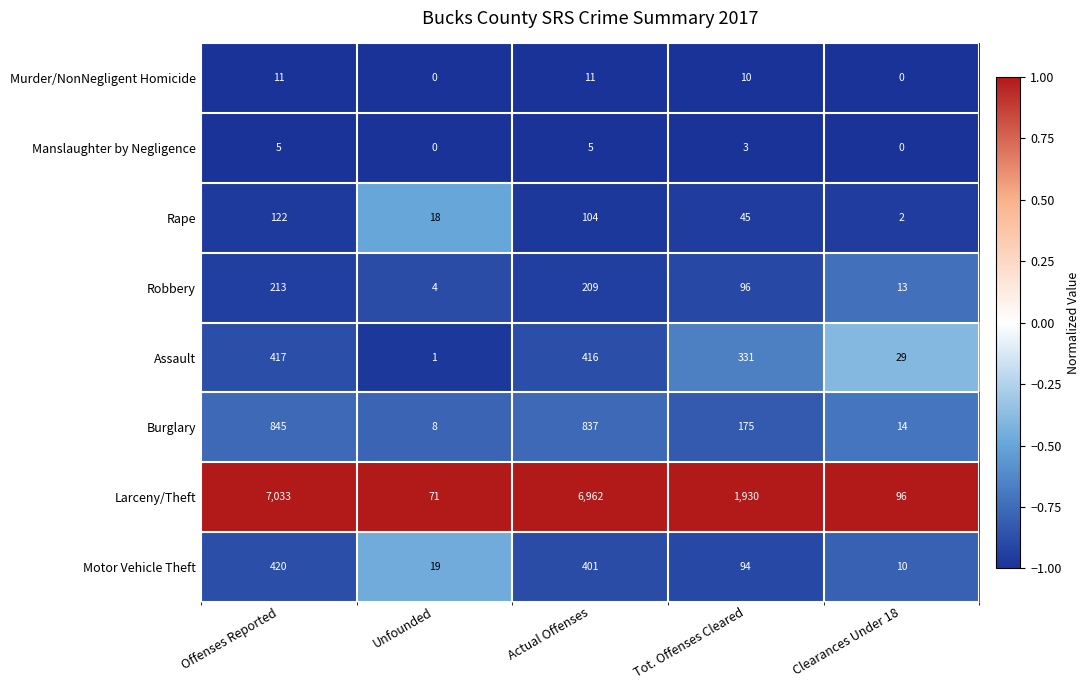

What is the maximum value shown in the chart?

7033